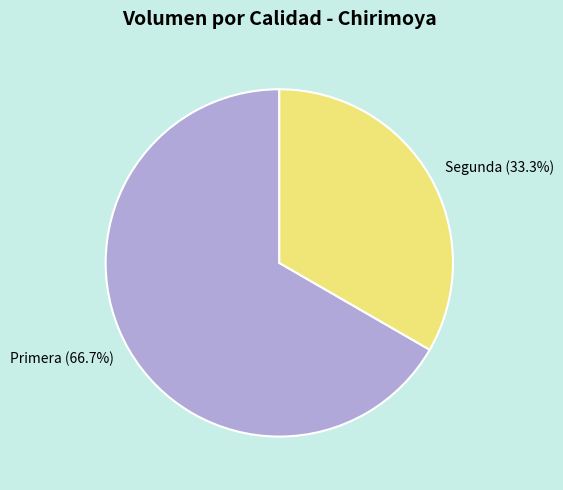

Which has a higher value, Primera or Segunda?

Primera